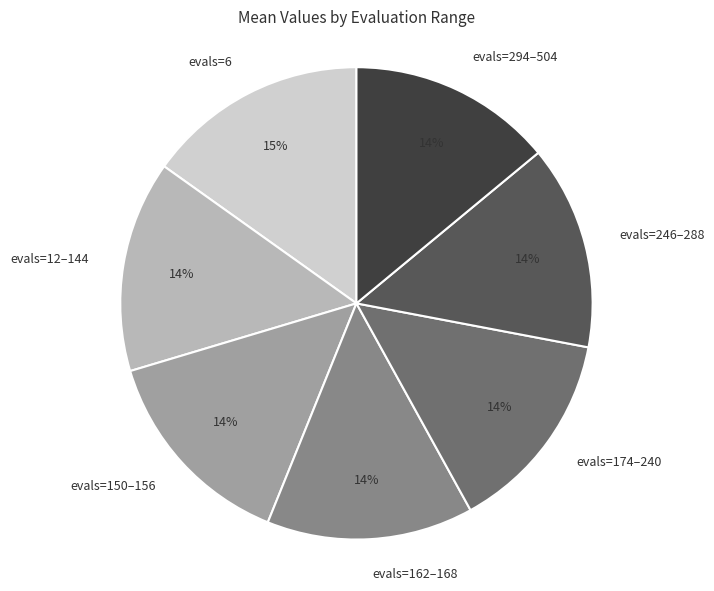

How many segments does this pie chart have?

7